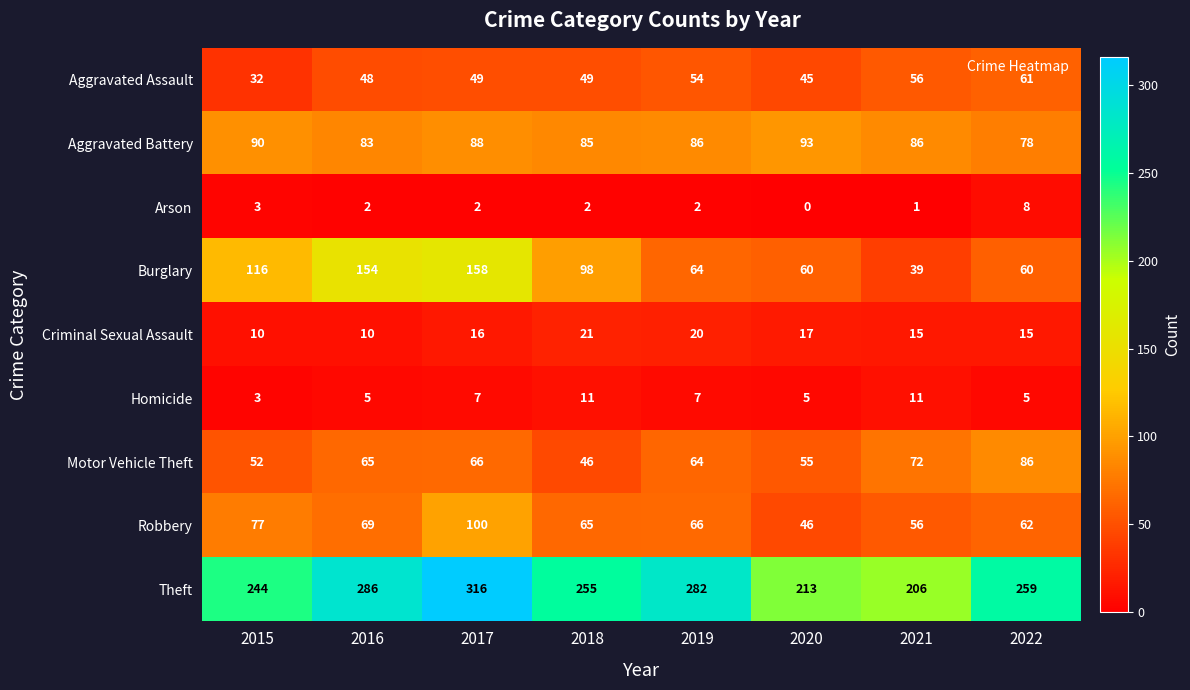

What is the total value across all series at 2019?

645